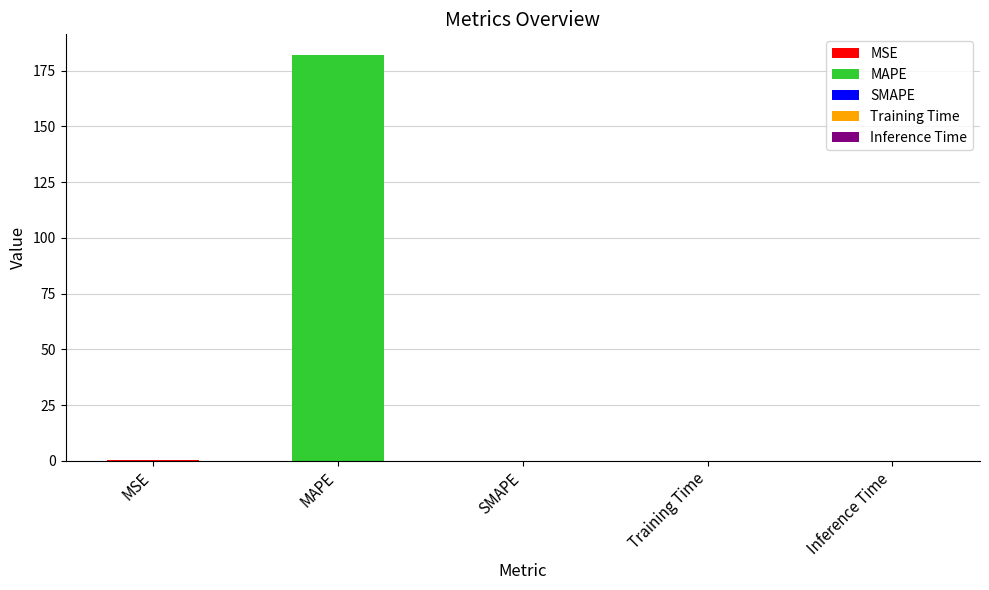

What is the average value?

36.5